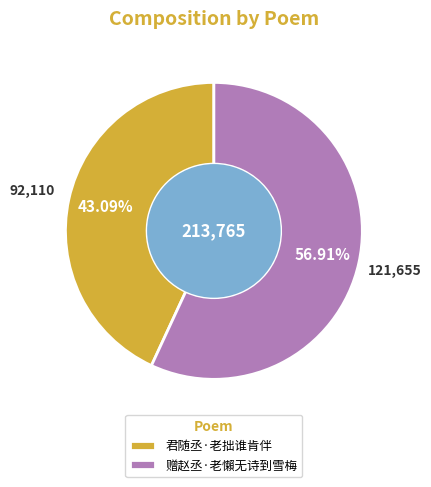

How many slices are in this pie chart?

2